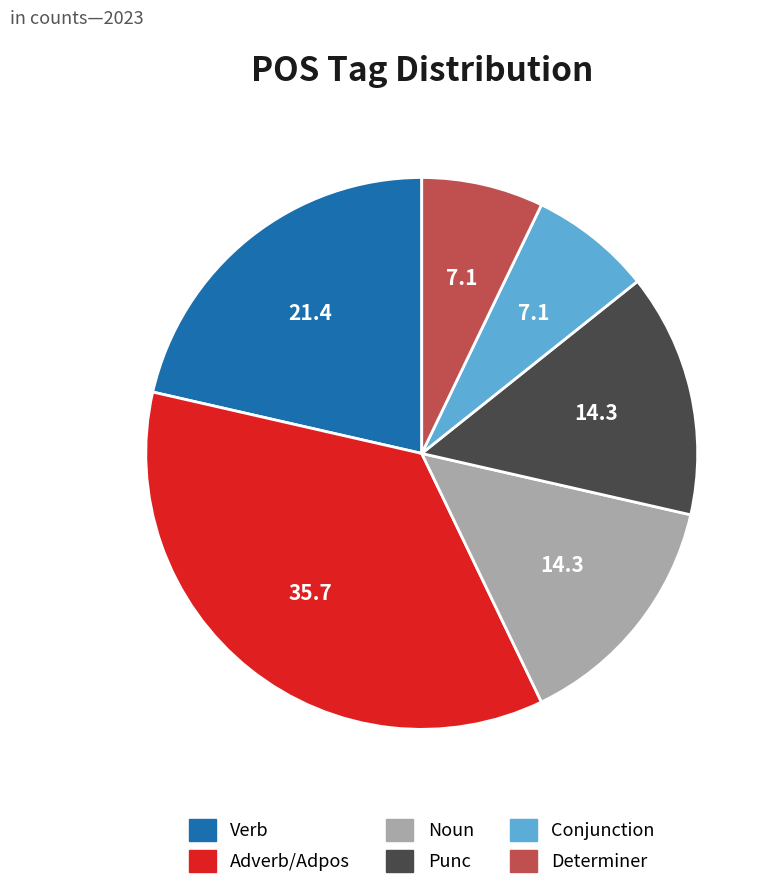

Is there a majority slice in this chart?

No